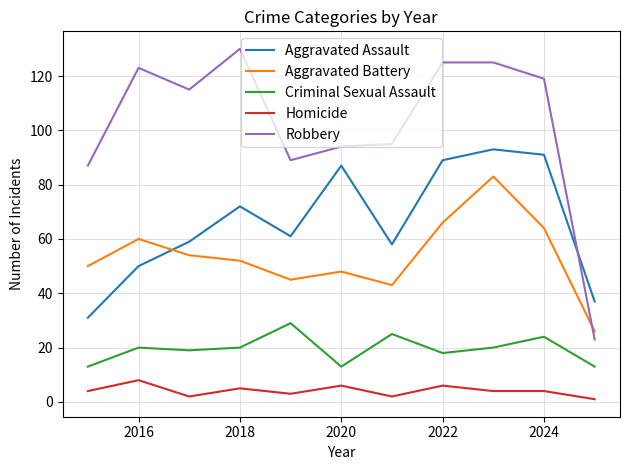

What is the difference between the maximum and minimum values in the Homicide series?

7